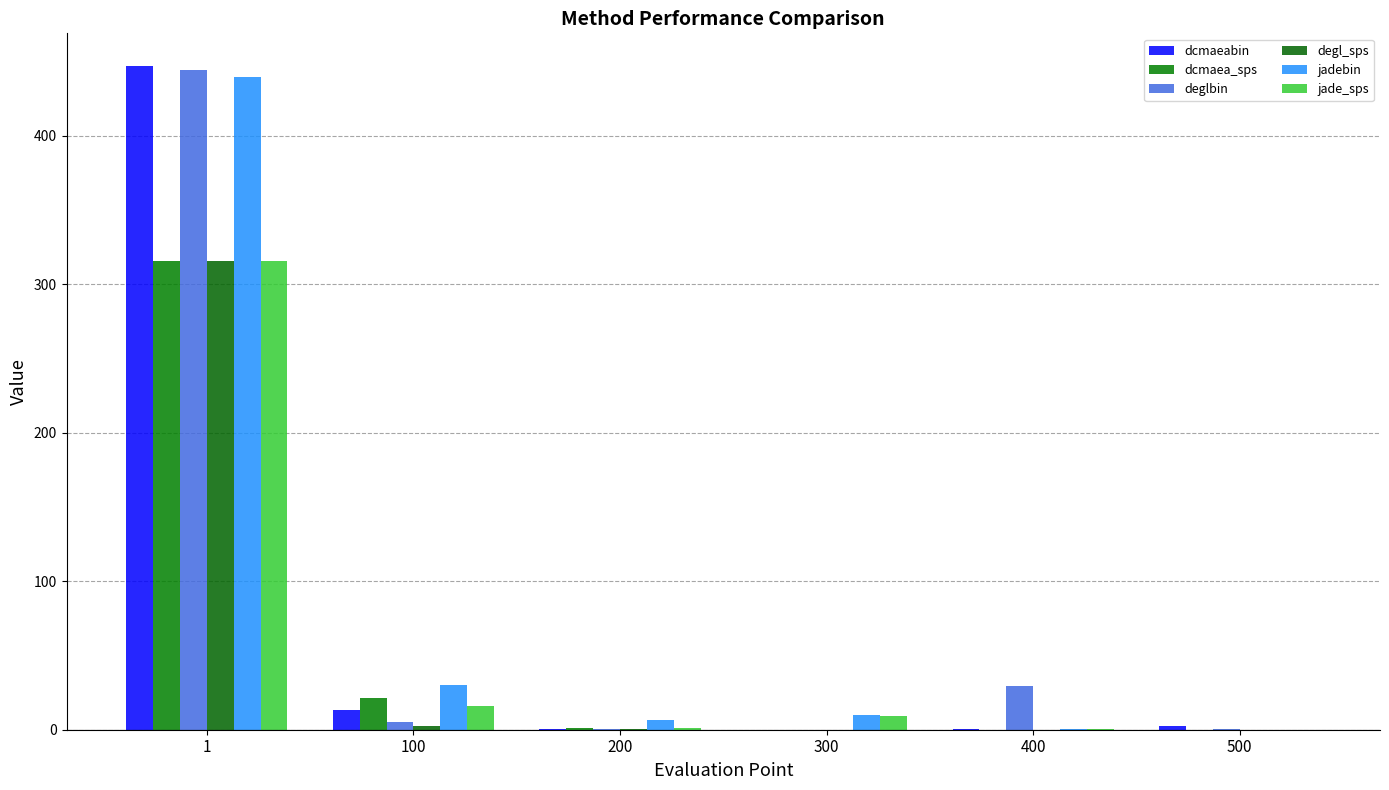

At how many categories does at least one series exceed 437?

1